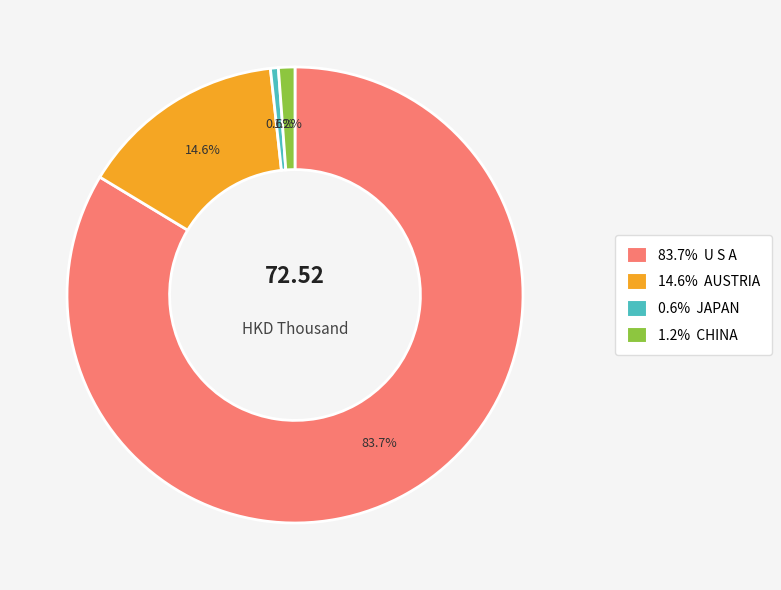

Is there any slice that represents more than half of the pie?

Yes